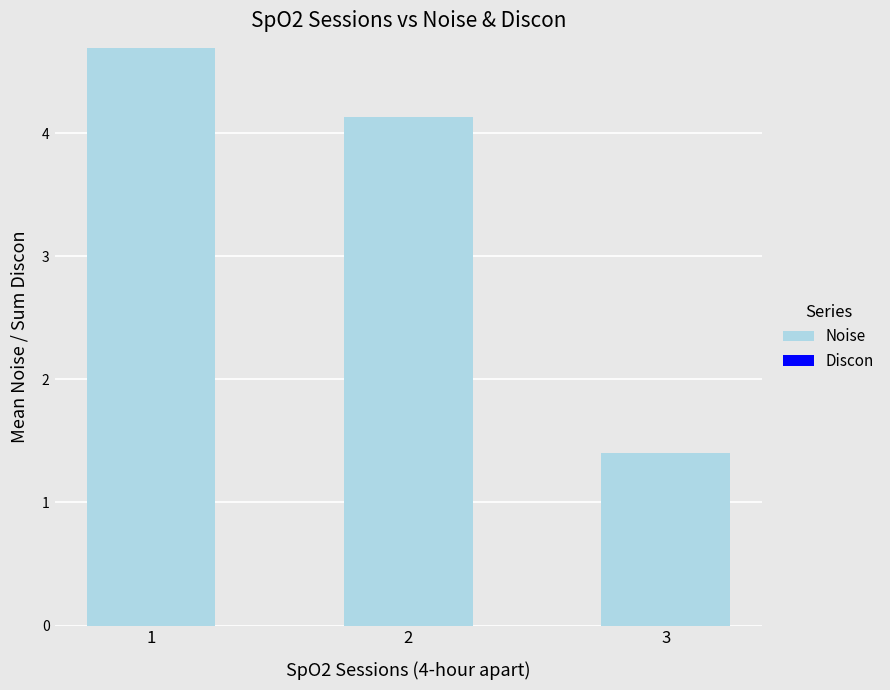

What is the value of the 2nd bar from the left?

4.1